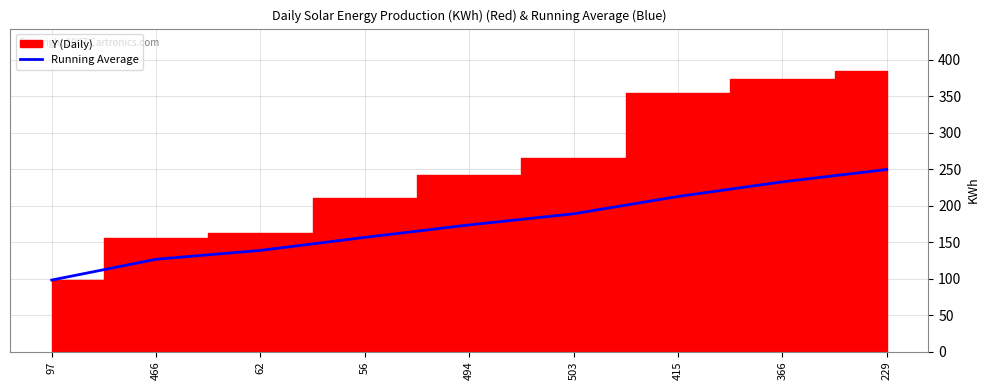

Reading left to right, what are all the values shown in this chart?

98.0	126.5	138.7	156.5	173.6	188.8	212.6	232.6	249.6